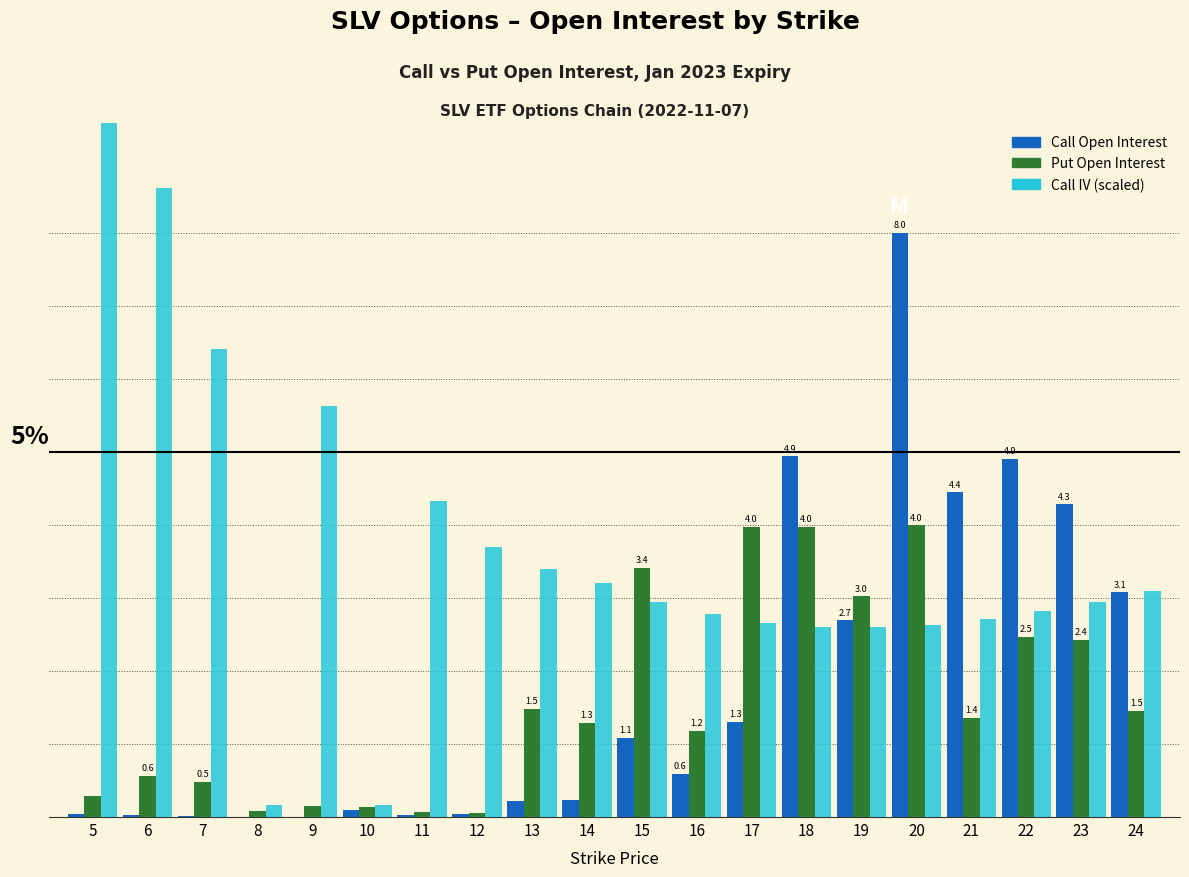

What is the difference between the highest and lowest values at 22?

2.4